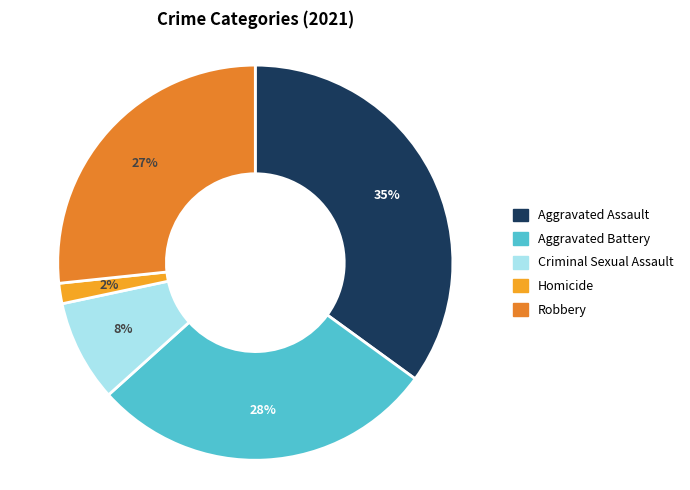

What percentage do Robbery and Criminal Sexual Assault together represent?

35.0%